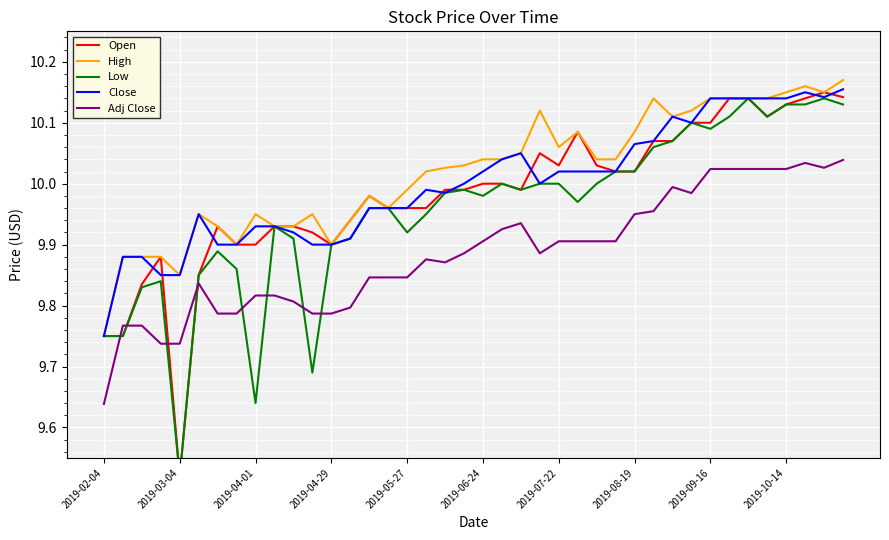

Reading left to right, transcribe all the data shown in this chart.

Open: 9.8	9.8	9.8	9.9	9.5	9.8	9.9	9.9	9.9	9.9	9.9	9.9	9.9	9.9	10.0	10.0	10.0	10.0	10.0	10.0	10.0	10.0	10.0	10.1	10.0	10.1	10.0	10.0	10.0	10.1	10.1	10.1	10.1	10.1	10.1	10.1	10.1	10.1	10.2	10.1
High: 9.8	9.9	9.9	9.9	9.8	9.9	9.9	9.9	9.9	9.9	9.9	9.9	9.9	9.9	10.0	10.0	10.0	10.0	10.0	10.0	10.0	10.0	10.1	10.1	10.1	10.1	10.0	10.0	10.1	10.1	10.1	10.1	10.1	10.1	10.1	10.1	10.2	10.2	10.2	10.2
Low: 9.8	9.8	9.8	9.8	9.5	9.8	9.9	9.9	9.6	9.9	9.9	9.7	9.9	9.9	10.0	10.0	9.9	9.9	10.0	10.0	10.0	10.0	10.0	10.0	10.0	10.0	10.0	10.0	10.0	10.1	10.1	10.1	10.1	10.1	10.1	10.1	10.1	10.1	10.1	10.1
Close: 9.8	9.9	9.9	9.8	9.8	9.9	9.9	9.9	9.9	9.9	9.9	9.9	9.9	9.9	10.0	10.0	10.0	10.0	10.0	10.0	10.0	10.0	10.1	10.0	10.0	10.0	10.0	10.0	10.1	10.1	10.1	10.1	10.1	10.1	10.1	10.1	10.1	10.2	10.1	10.2
Adj Close: 9.6	9.8	9.8	9.7	9.7	9.8	9.8	9.8	9.8	9.8	9.8	9.8	9.8	9.8	9.8	9.8	9.8	9.9	9.9	9.9	9.9	9.9	9.9	9.9	9.9	9.9	9.9	9.9	10.0	10.0	10.0	10.0	10.0	10.0	10.0	10.0	10.0	10.0	10.0	10.0